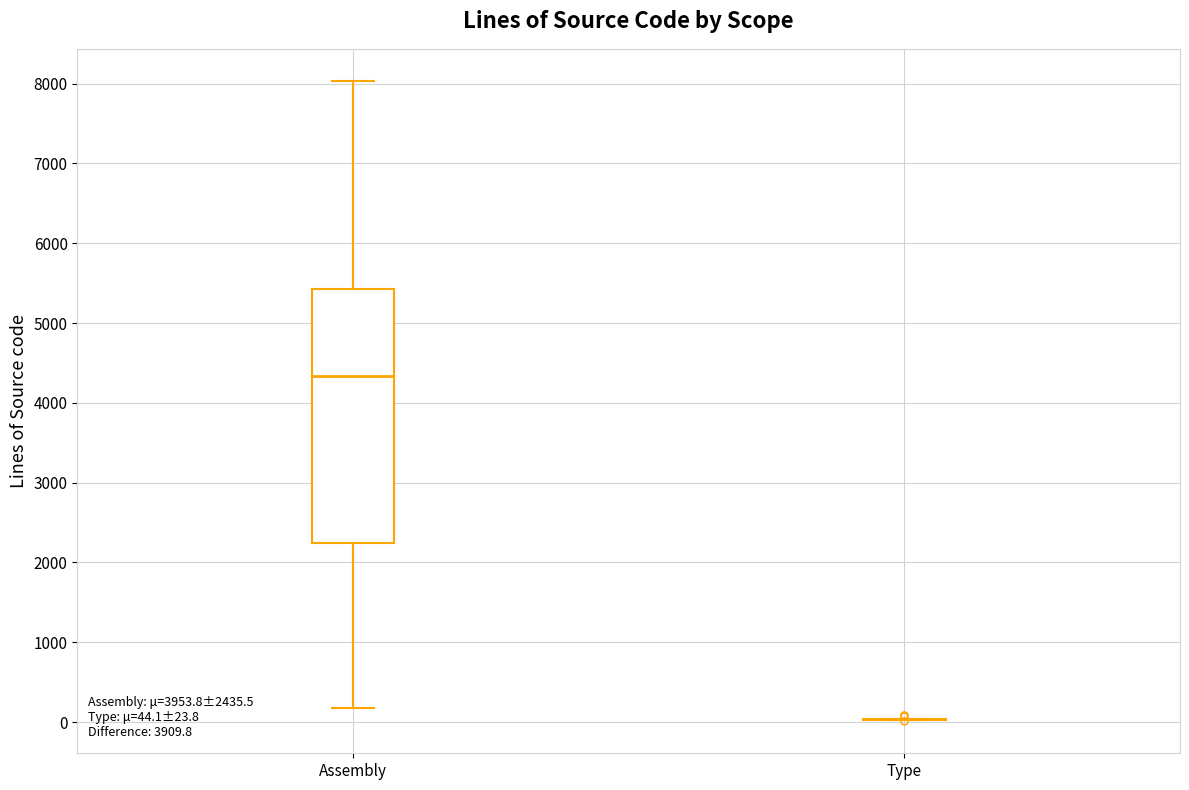

Comparing the boxes themselves (not the whiskers), which one is the tallest?

Assembly